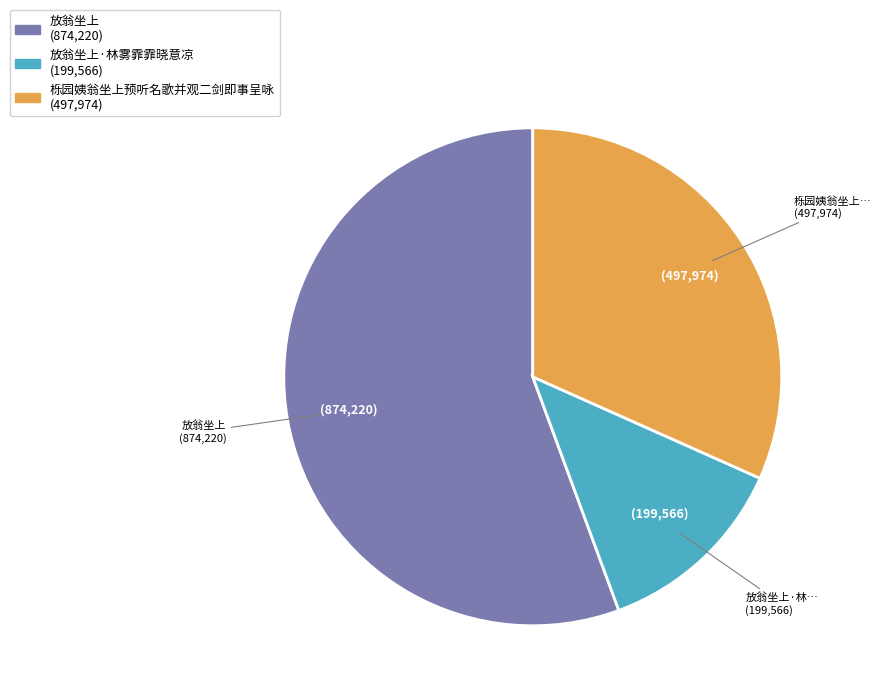

Is there any slice that represents more than half of the pie?

Yes